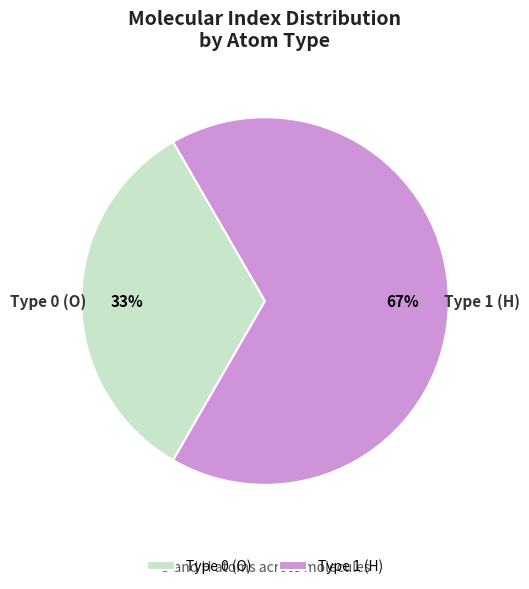

To the nearest percent, what is the average slice percentage?

50%